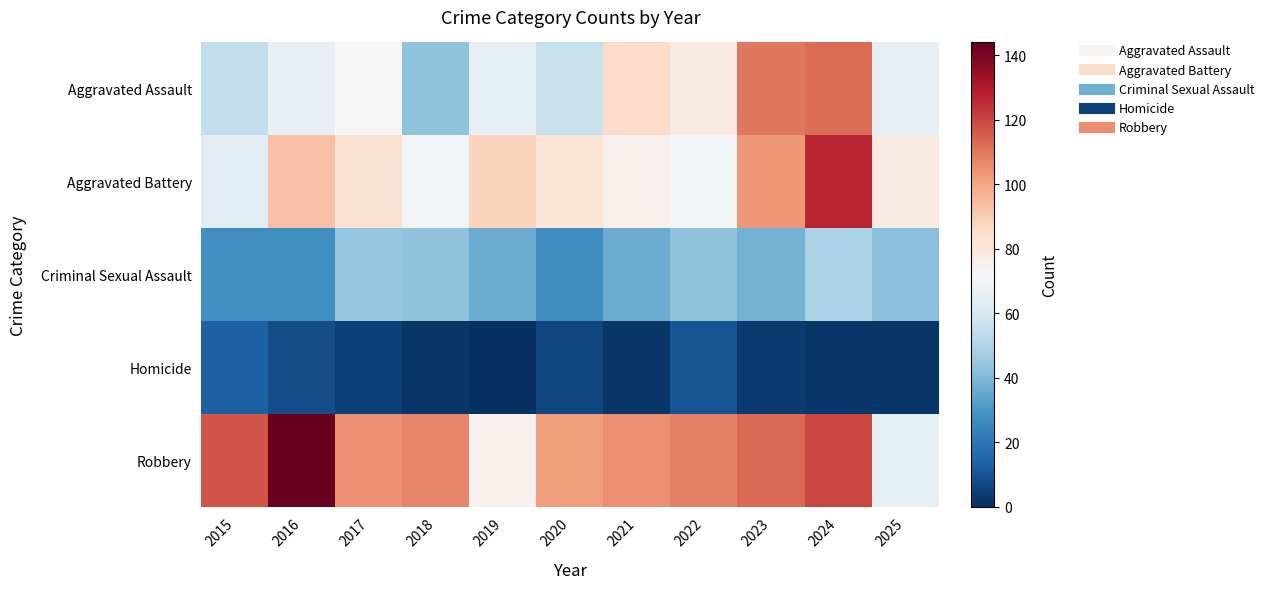

Reading left to right, what are all the values shown in this chart?

Aggravated Assault: 2015=54	2016=66	2017=72	2018=43	2019=65	2020=56	2021=86	2022=78	2023=110	2024=112	2025=66
Aggravated Battery: 2015=64	2016=93	2017=83	2018=70	2019=88	2020=82	2021=75	2022=71	2023=103	2024=127	2025=78
Criminal Sexual Assault: 2015=28	2016=28	2017=44	2018=43	2019=36	2020=27	2021=36	2022=43	2023=38	2024=49	2025=42
Homicide: 2015=13	2016=8	2017=5	2018=2	2019=0	2020=6	2021=2	2022=10	2023=3	2024=2	2025=2
Robbery: 2015=117	2016=144	2017=105	2018=107	2019=75	2020=102	2021=105	2022=108	2023=113	2024=120	2025=65